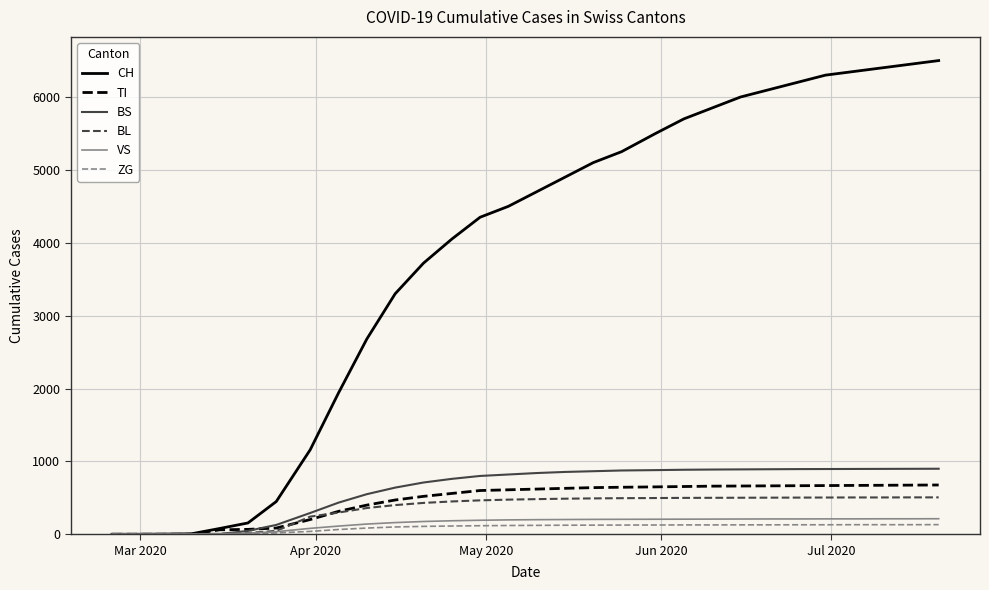

Which series has the largest range (max minus min)?

CH